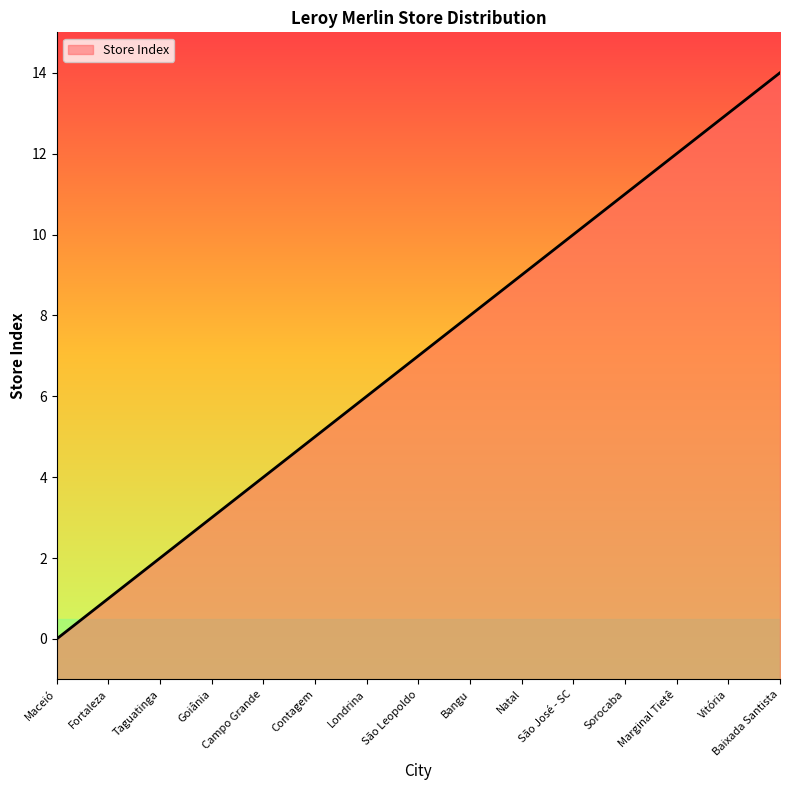

What is the sum of the values at Sorocaba and Campo Grande?

15